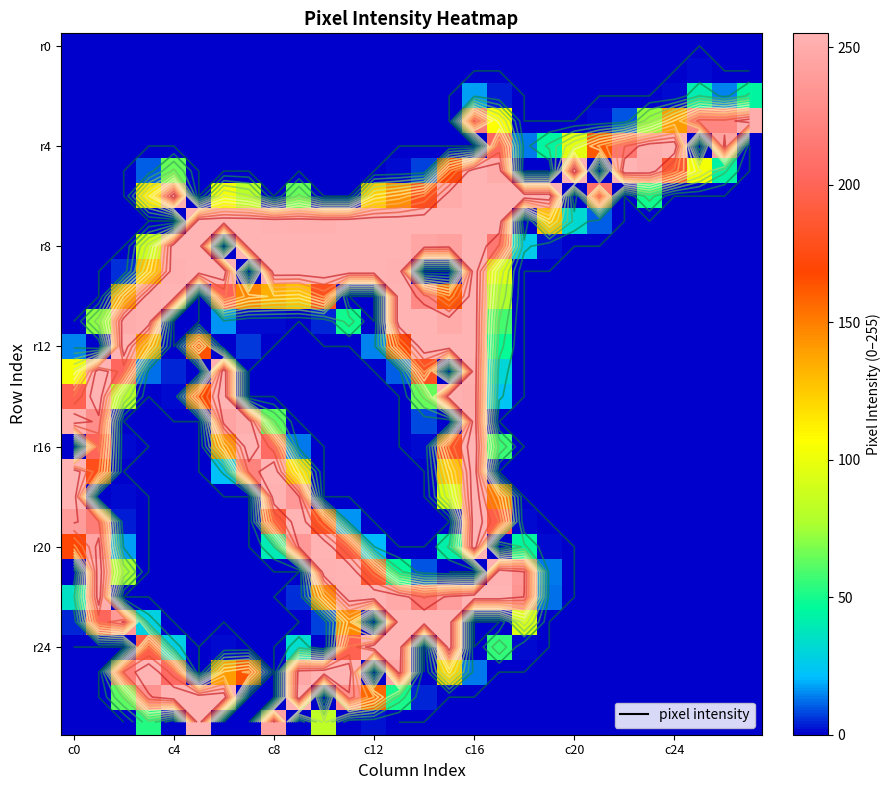

At how many categories does at least one series exceed 116?

28